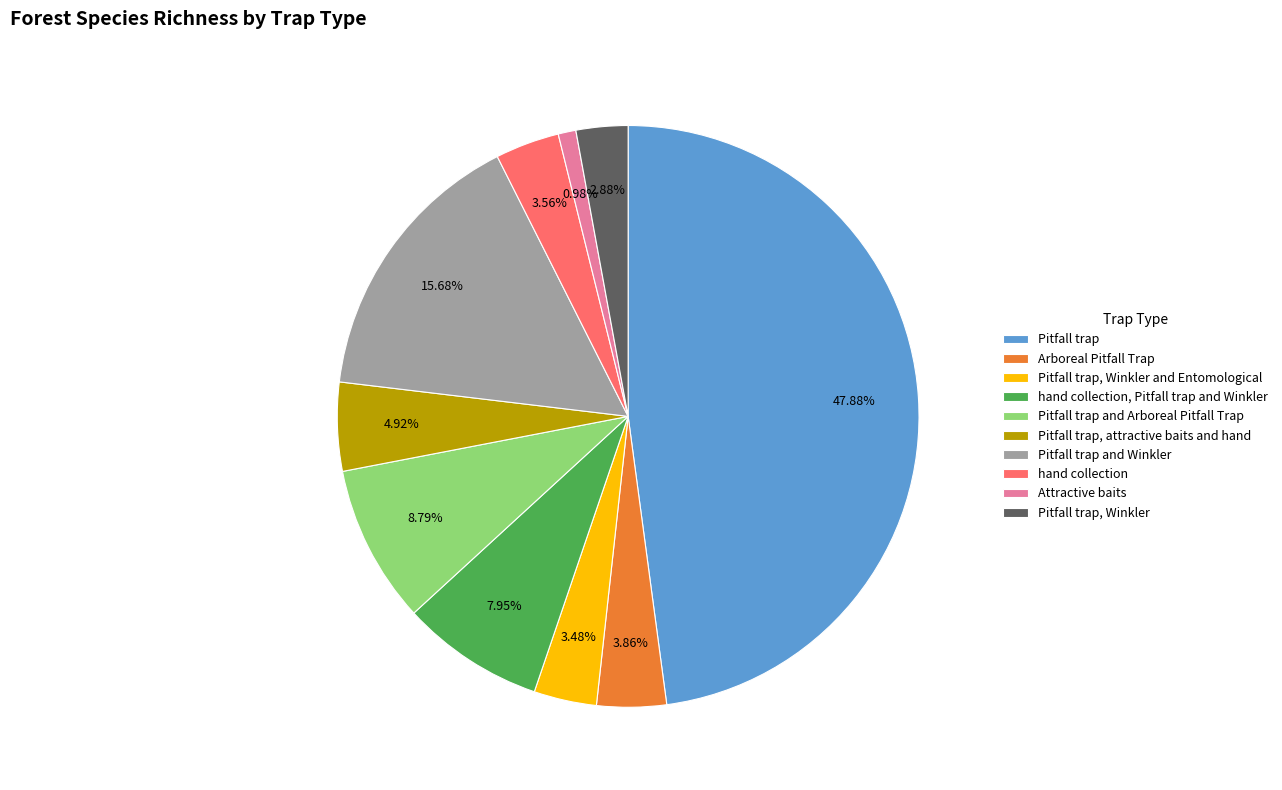

Count the number of slices in the pie.

10